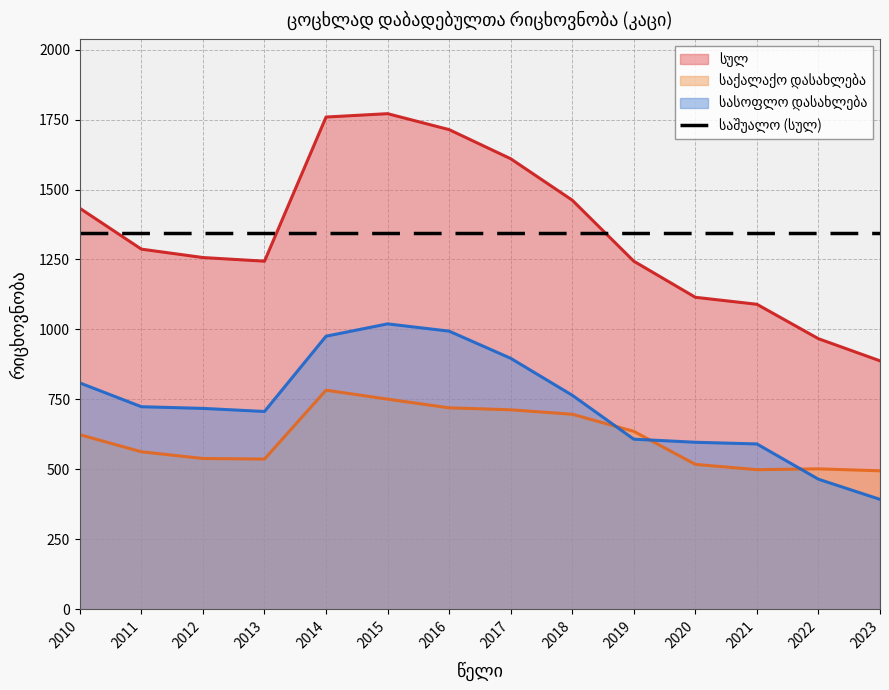

Is the value of საქალაქო დასახლება at 2015 greater than the value of სულ at 2010?

No